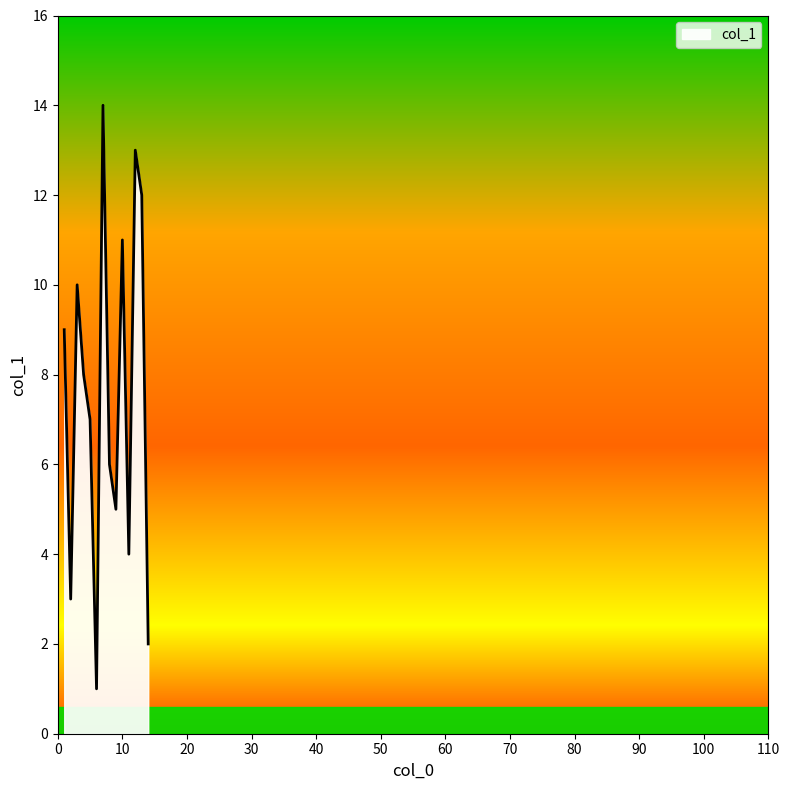

What is the greatest value displayed?

14